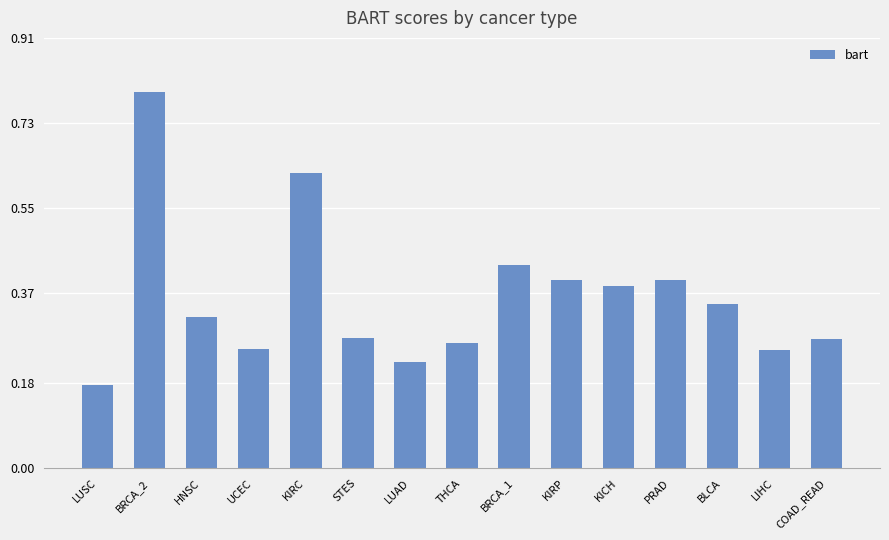

Count the values in the range 0 to 1.

15